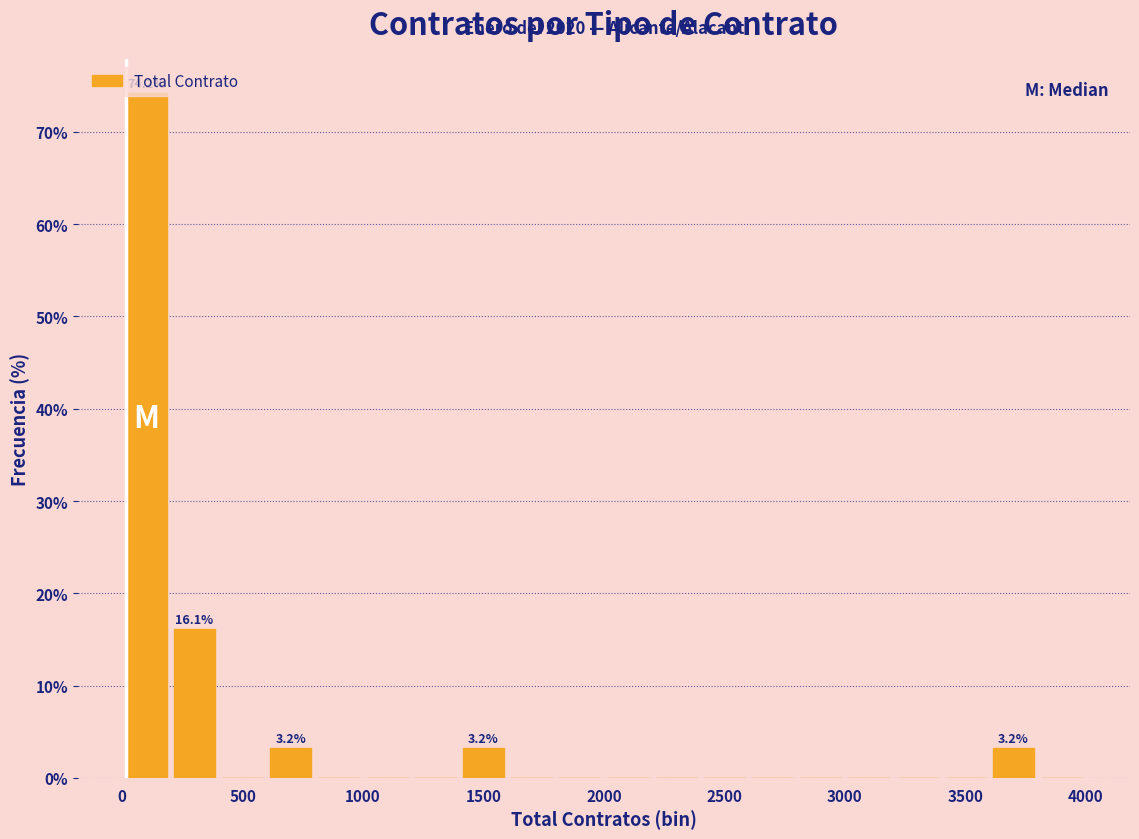

Over which range of the x-axis is the bar tallest?

0 to 200